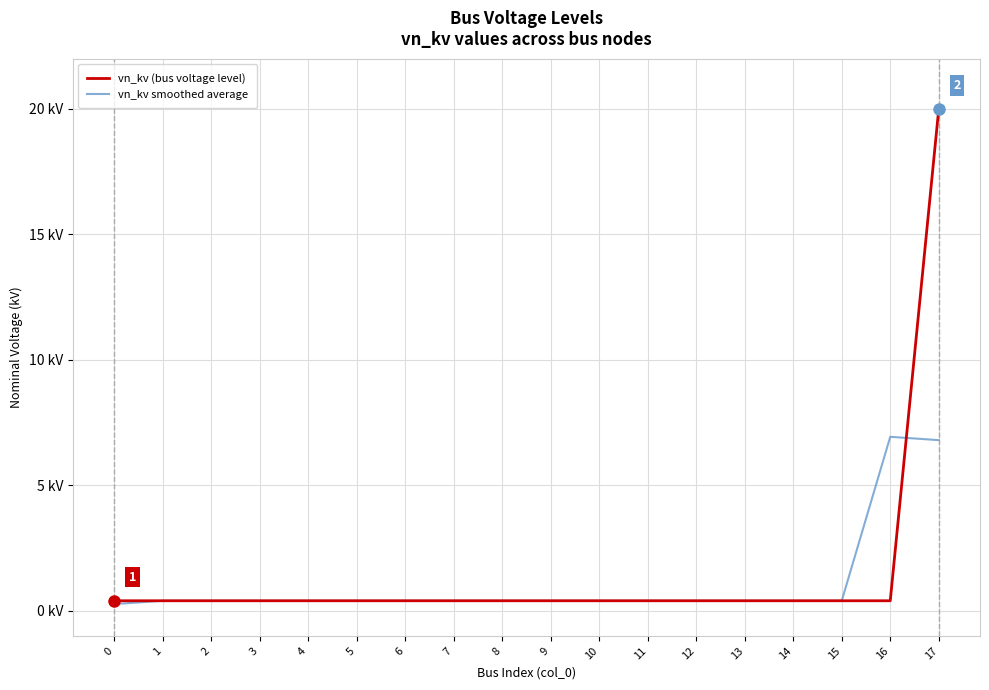

List the series in order of their peak value, lowest first.

vn_kv smoothed average, vn_kv (bus voltage level)